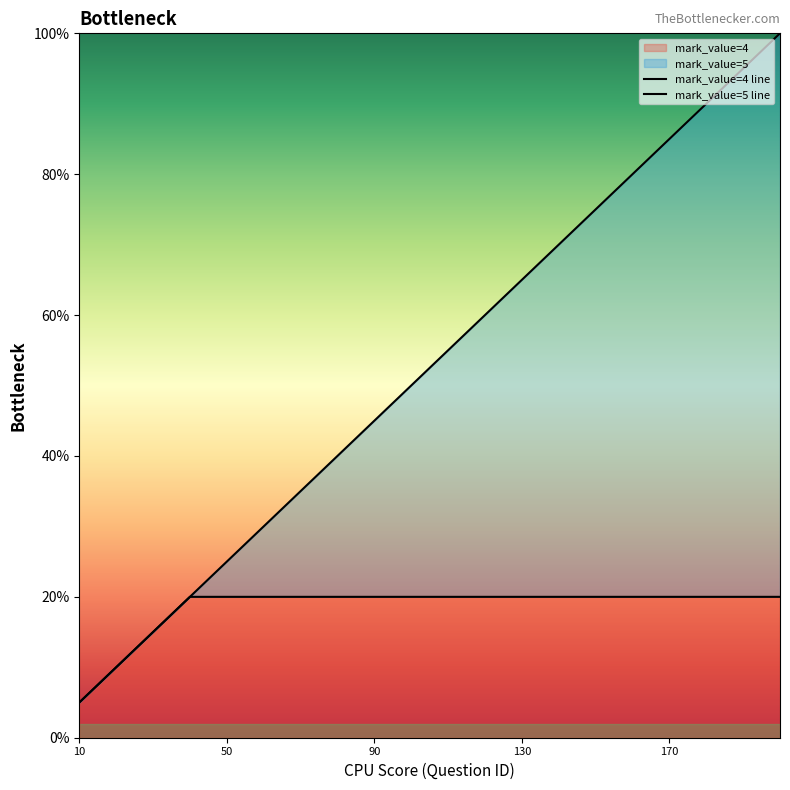

How many lines are shown in the chart?

2